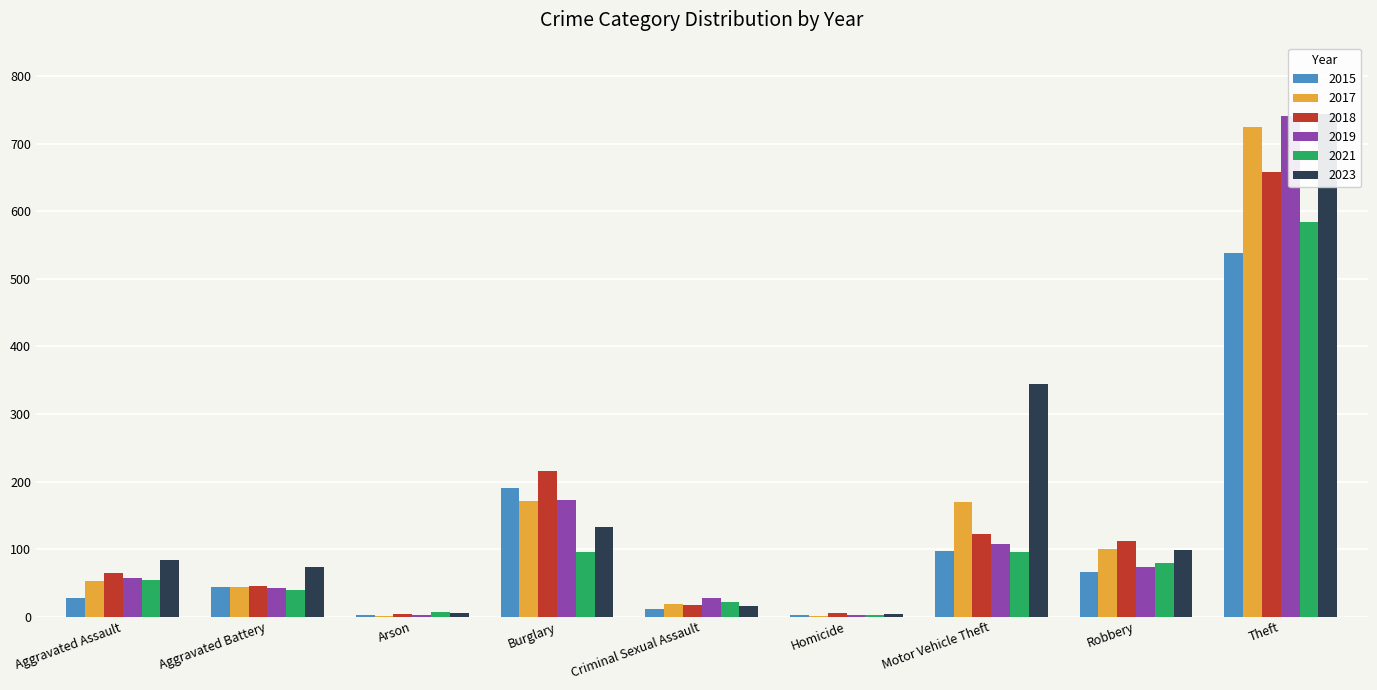

Is it true that 2017 equals 21 at Aggravated Assault?

False